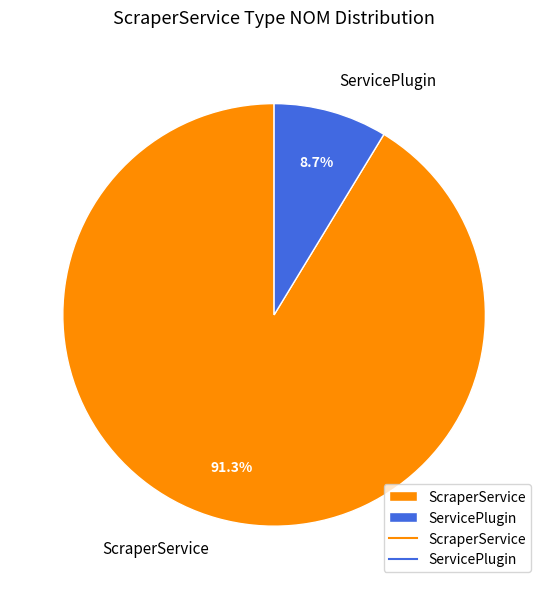

Combined, what portion of the pie is ScraperService and ServicePlugin?

100.0%